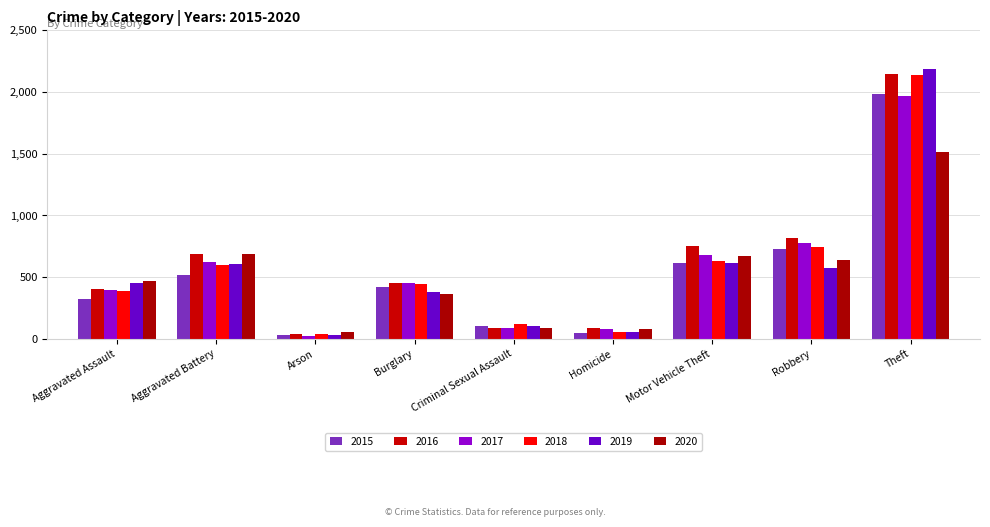

What is the difference between the maximum and second lowest values in the 2015 series?

1931